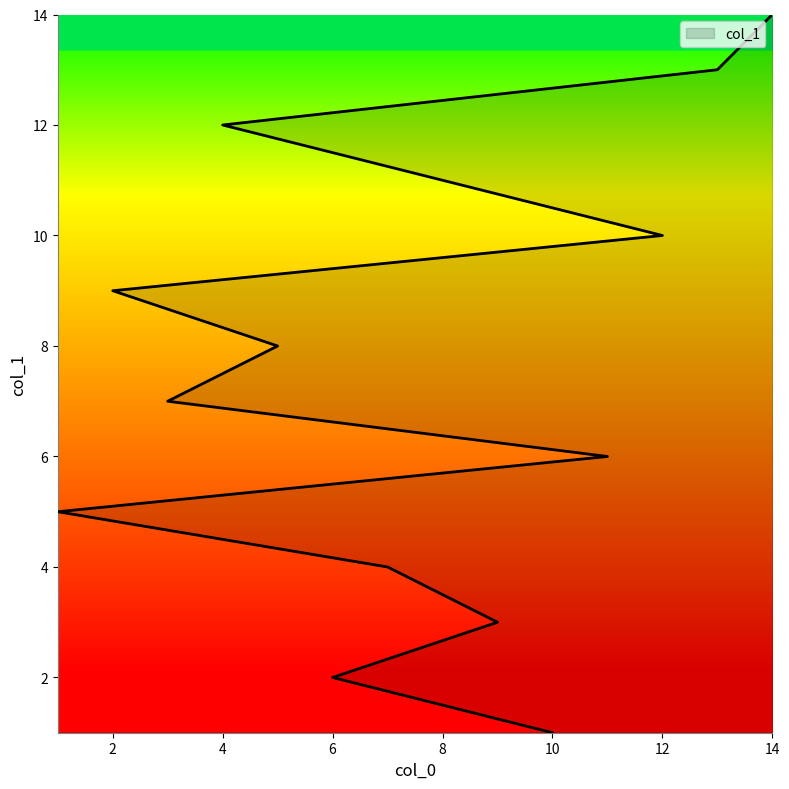

Reading left to right, extract all data points from this chart.

10=1	6=2	9=3	7=4	1=5	11=6	3=7	5=8	2=9	12=10	8=11	4=12	13=13	14=14